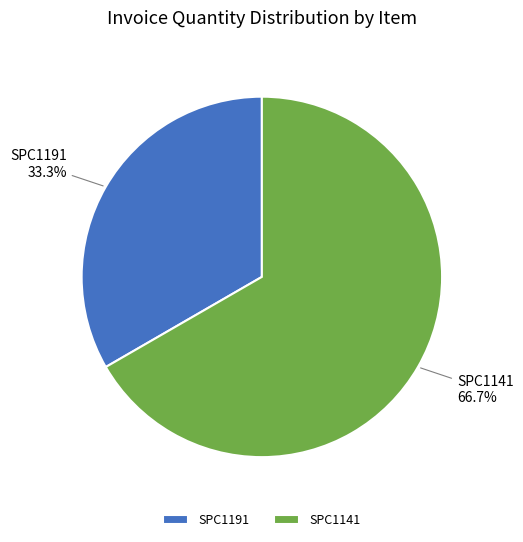

Rank the categories by value from lowest to highest.

SPC1191, SPC1141